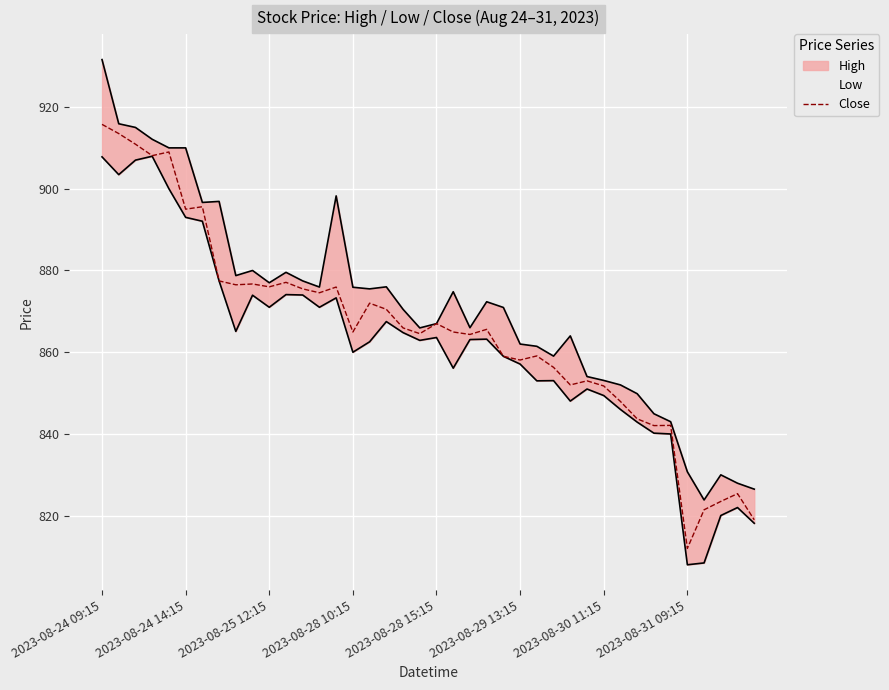

Is this an area chart (filled region under the line)?

No